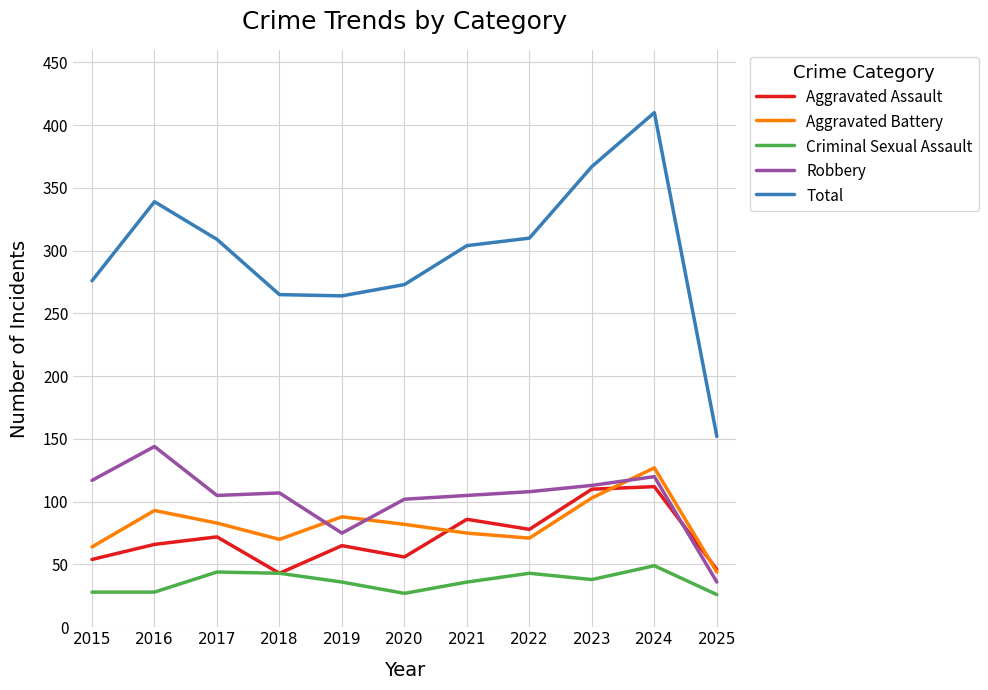

Between 2018 and 2024, which series saw the biggest shift?

Total